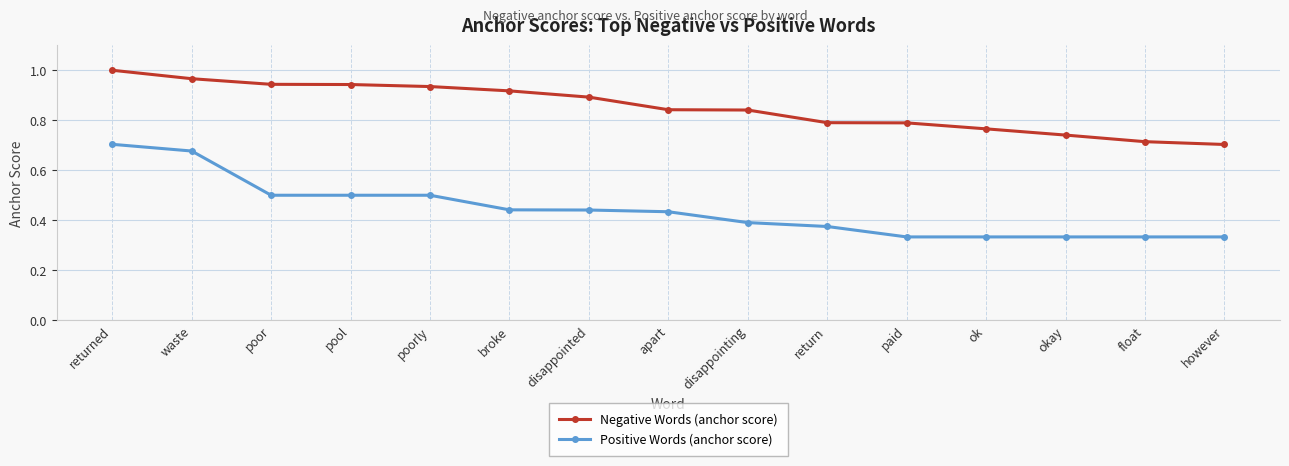

Rank the series at broke from lowest to highest value.

Positive Words (anchor score), Negative Words (anchor score)